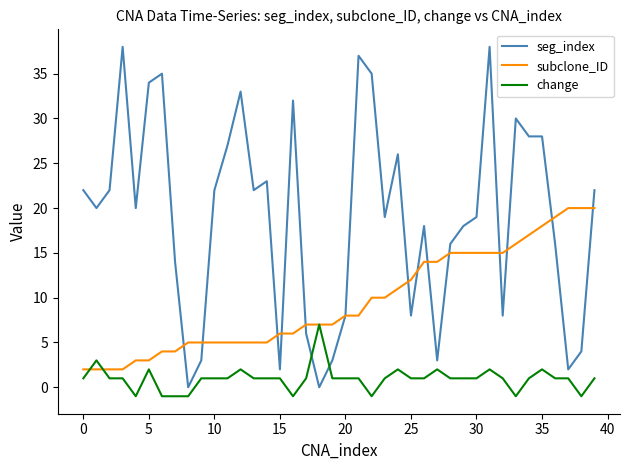

How many intersections are there between seg_index and change?

2